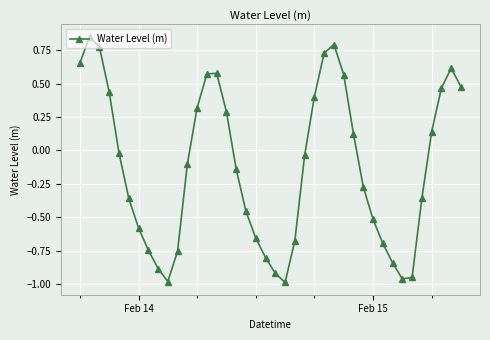

True or false: the data has more than 0 interior local peaks.

True